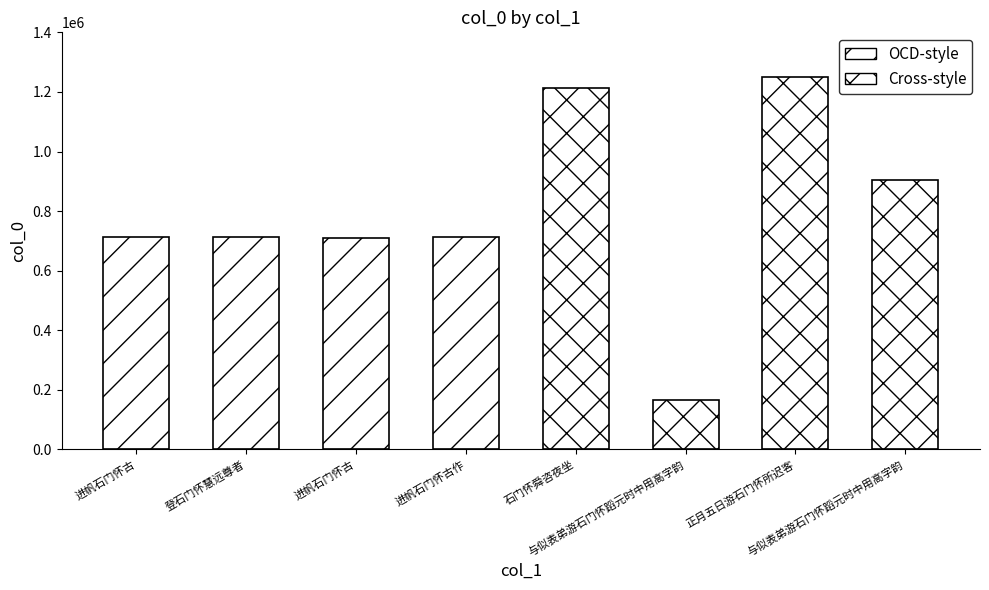

How many distinct data groups are displayed?

1